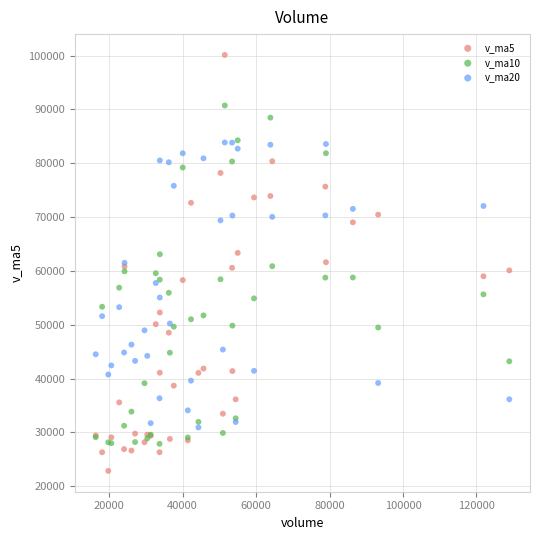

Which series contains the lowest Y value?

v_ma5